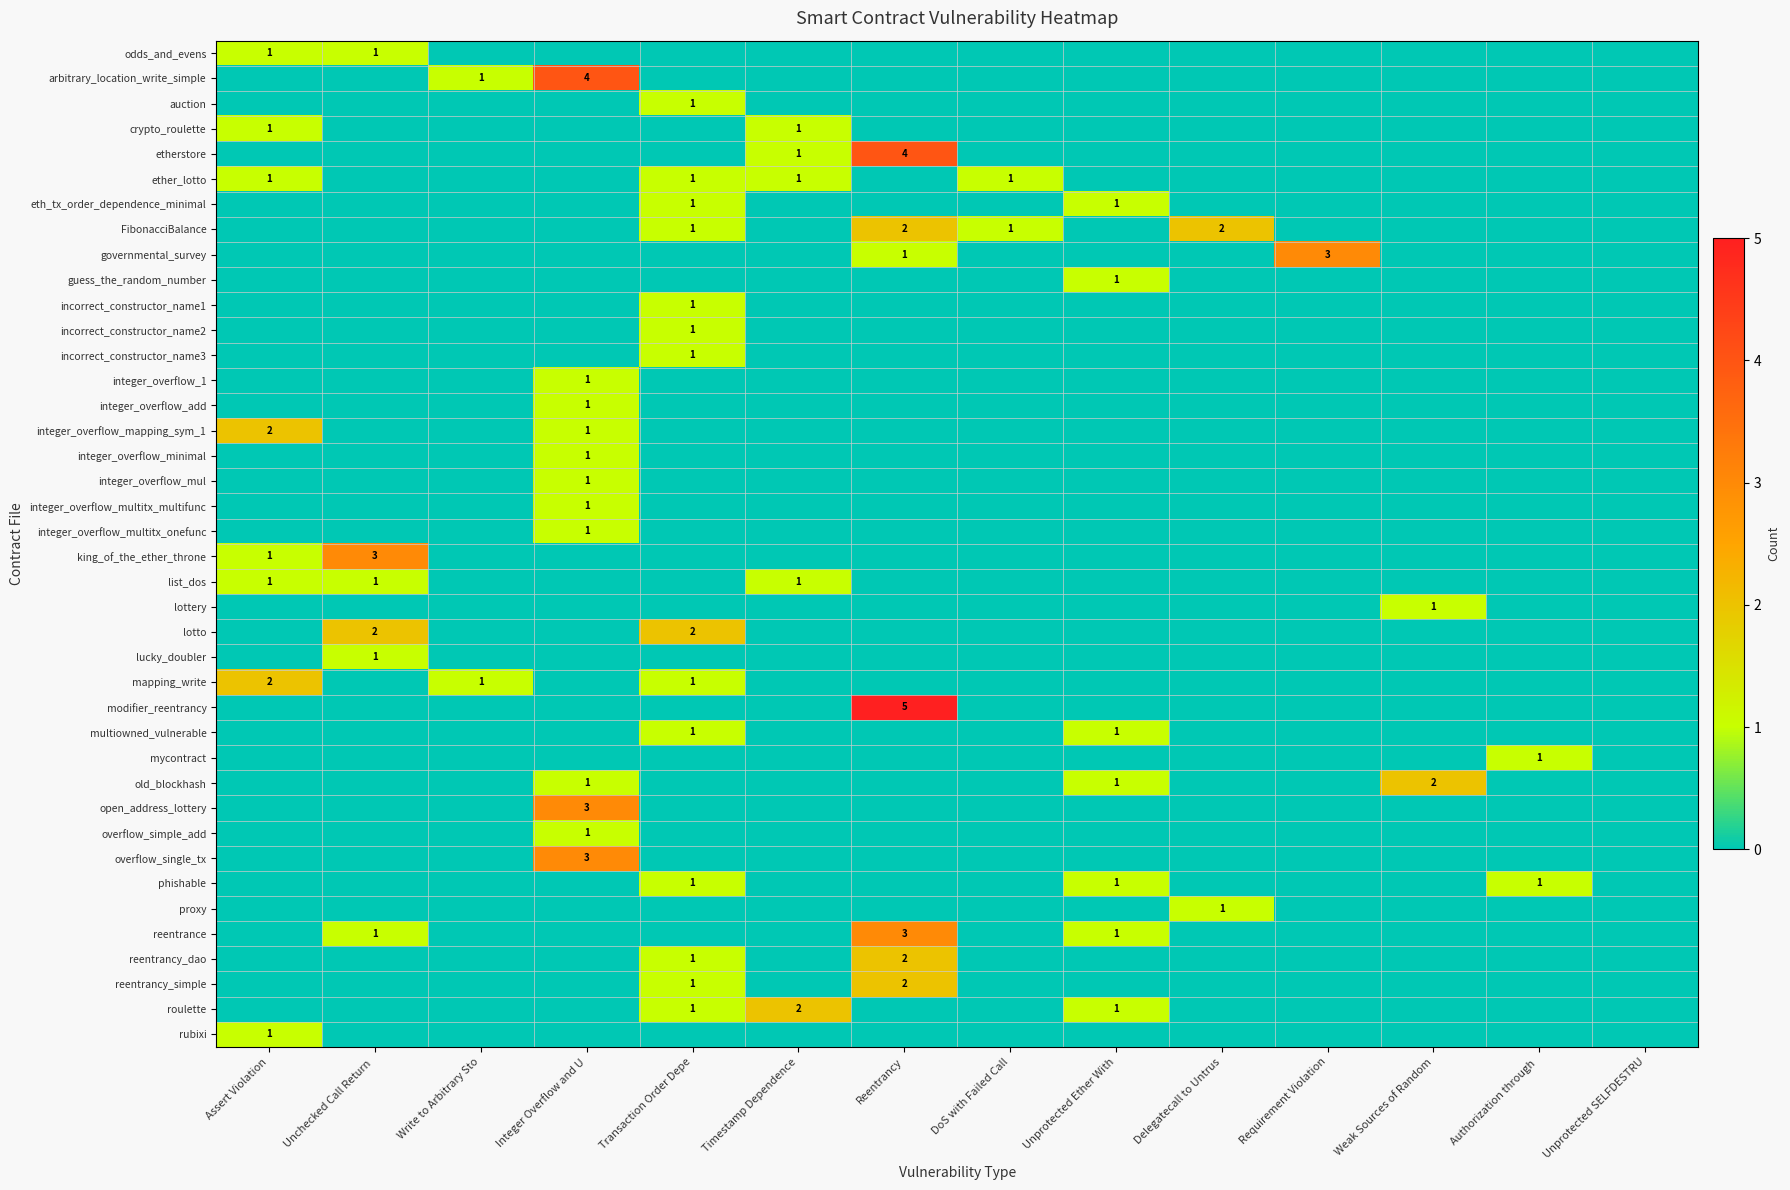

What is the maximum value shown in the chart?

5